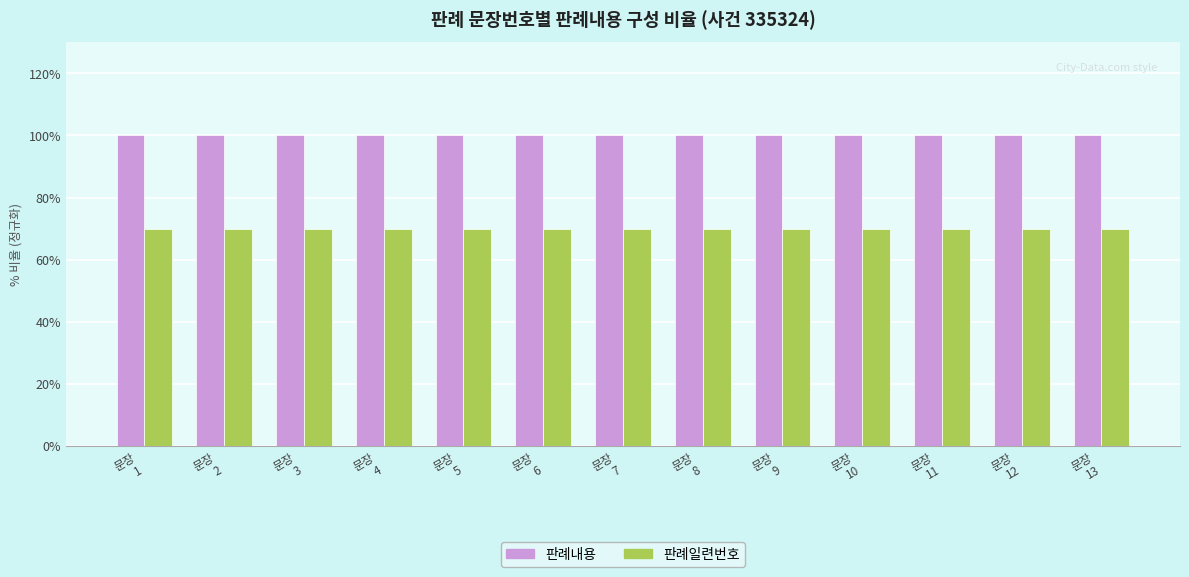

How many bars are there in total?

26